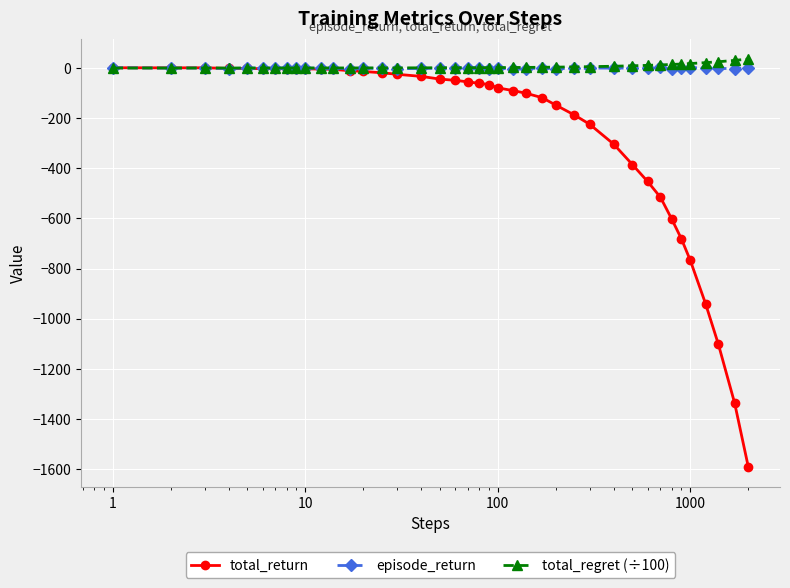

What are all the series names shown in the legend?

total_return, episode_return, total_regret (÷100)